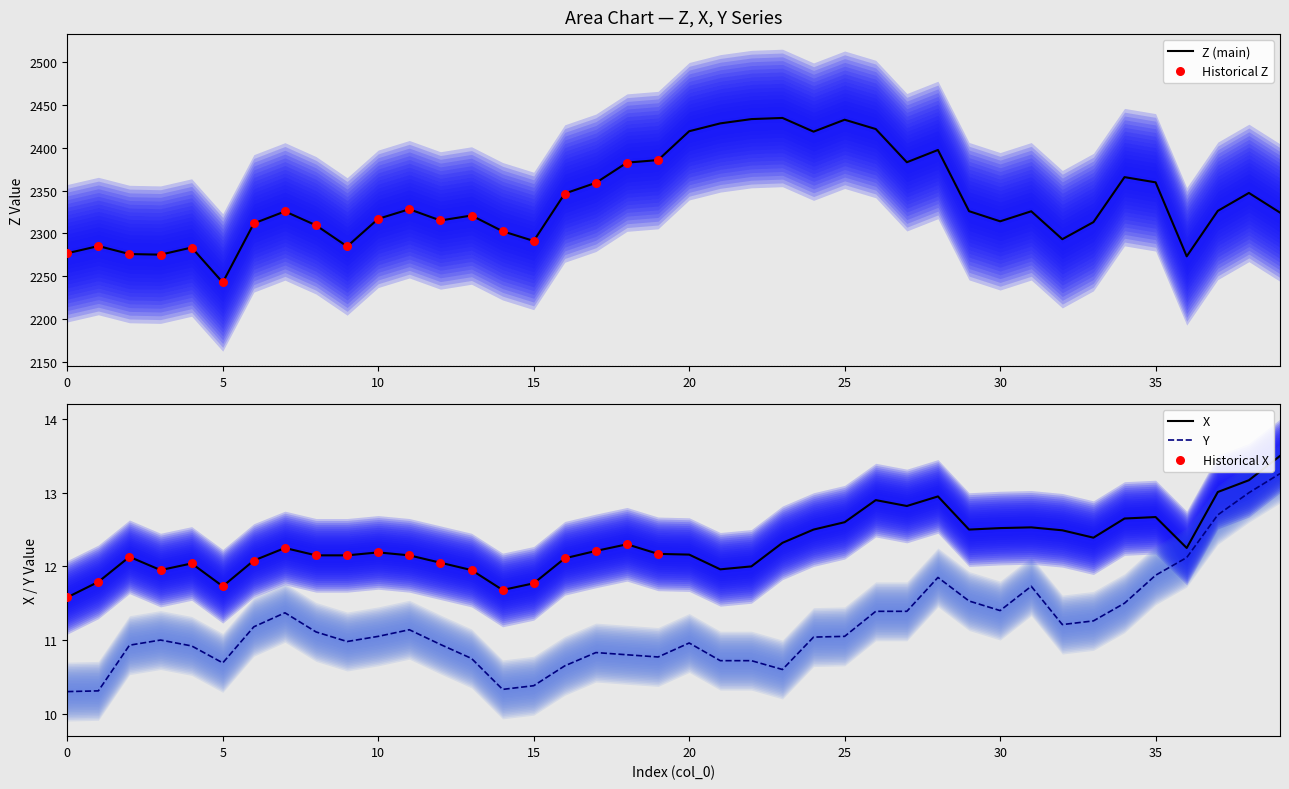

Which series has the largest total across all categories?

Z